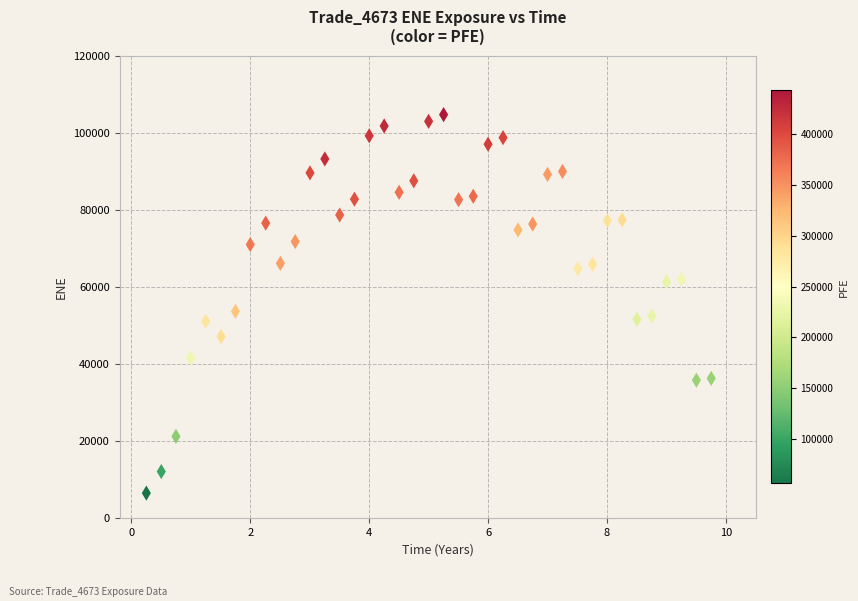

What Y value in the scatter plot is closest to 55569?

53639.3